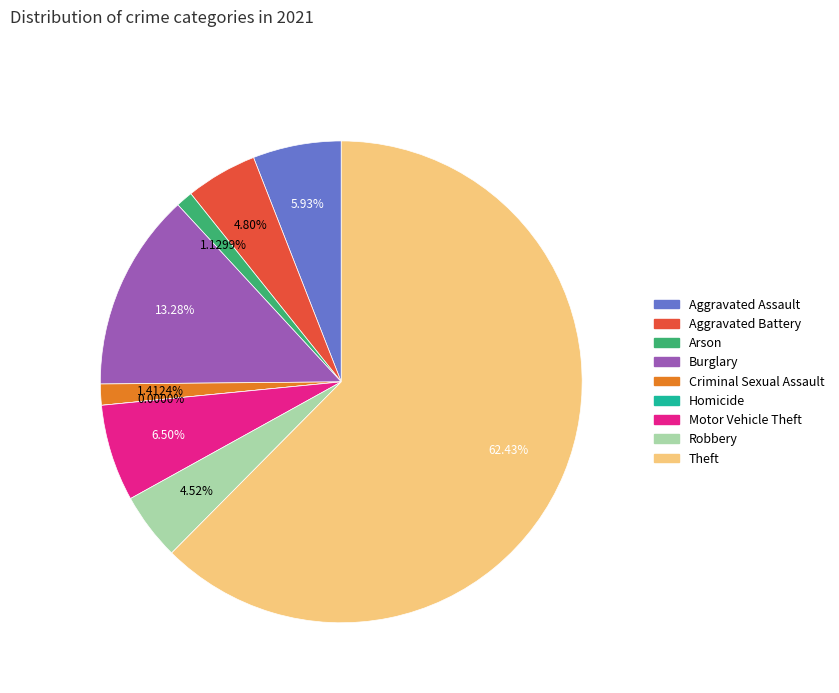

Between Arson and Homicide, which is larger?

Arson